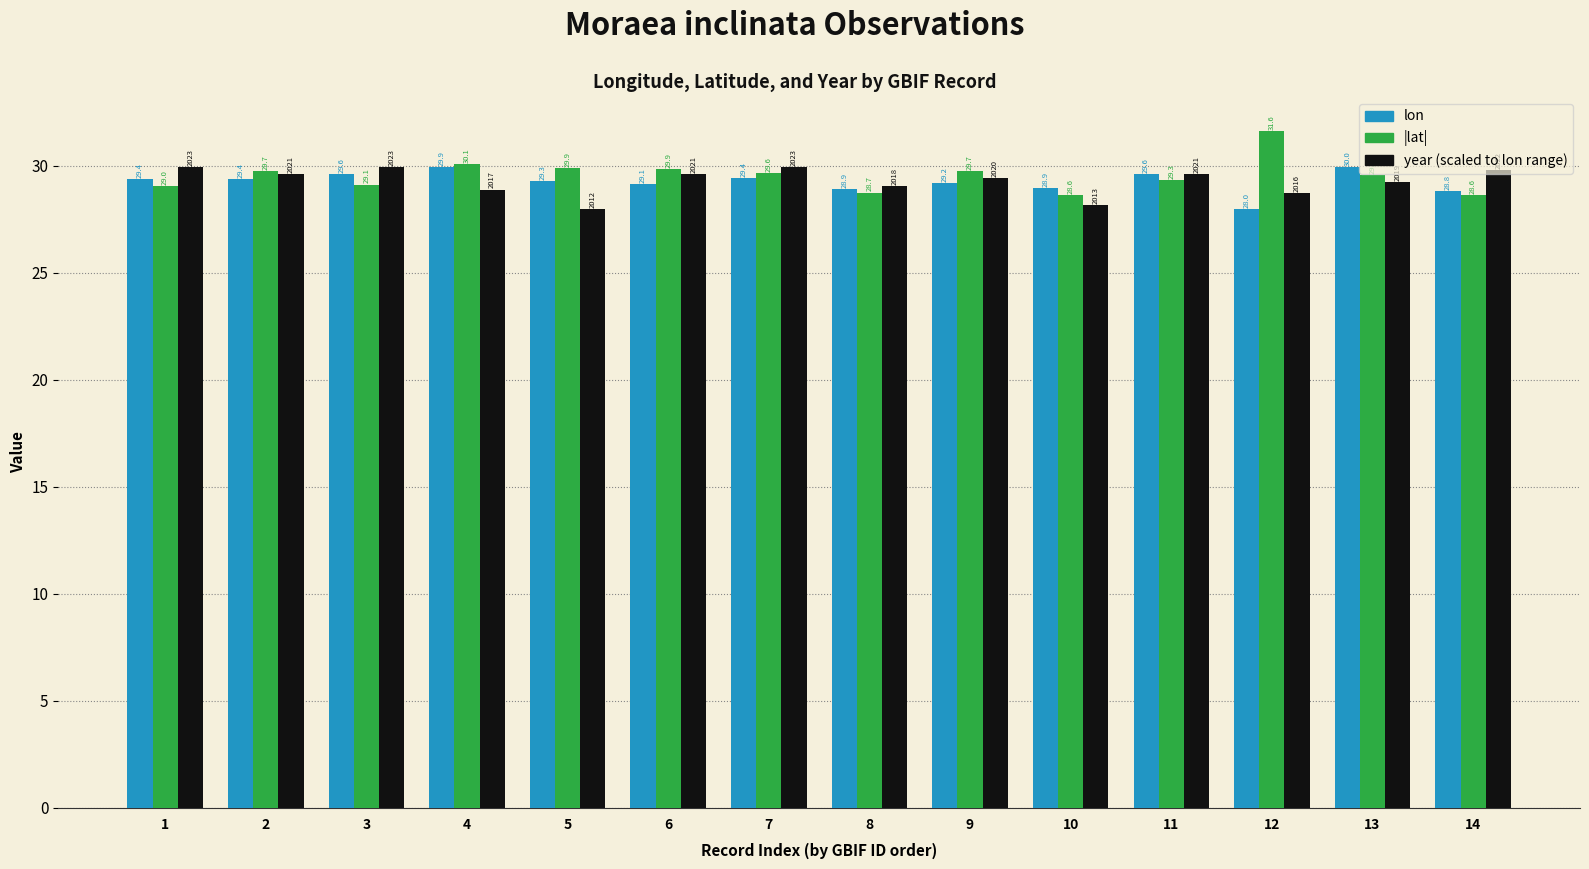

What is the spread (max minus min) of values at 14?

1.2